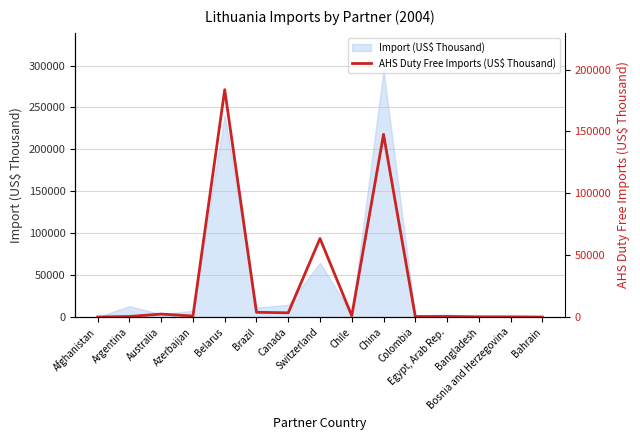

What is the maximum value for Import (US$ Thousand)?

294748.5